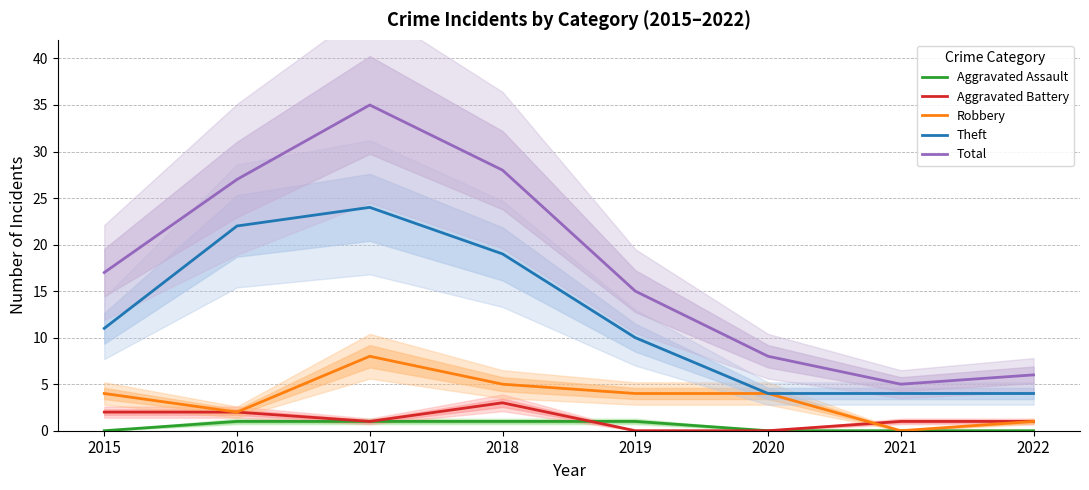

Between 2016 and 2017, which is larger?

2016